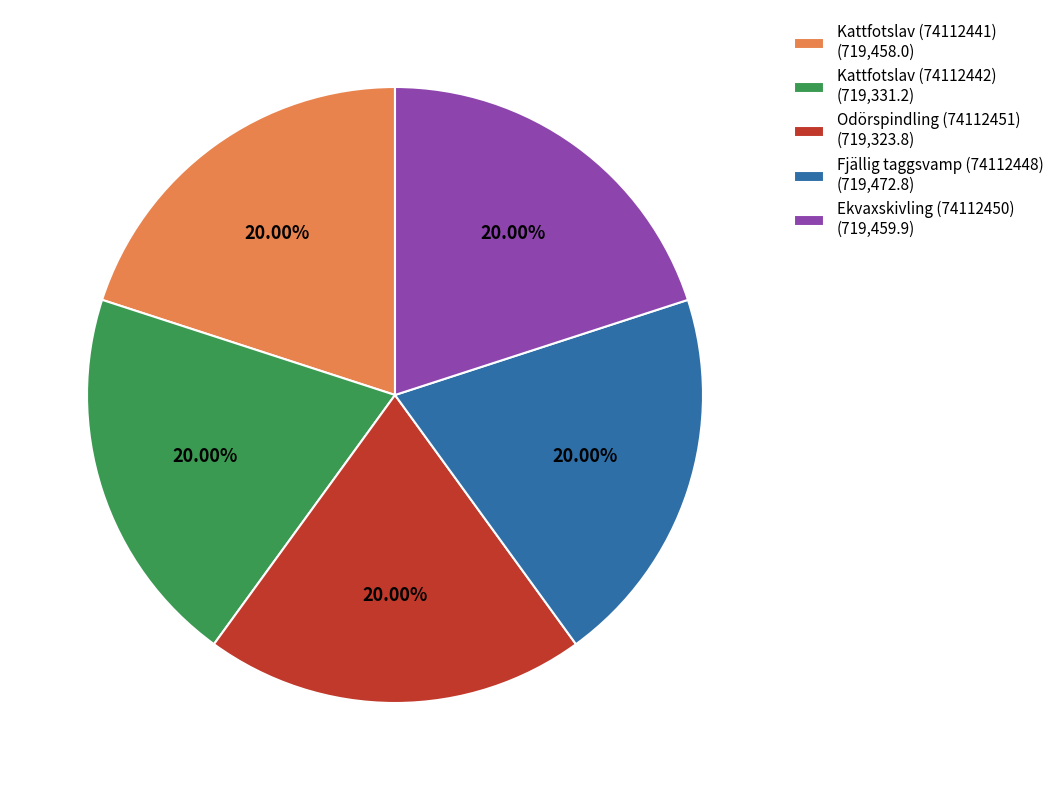

What percentage is the Odörspindling (74112451) slice, to the nearest percent?

20%